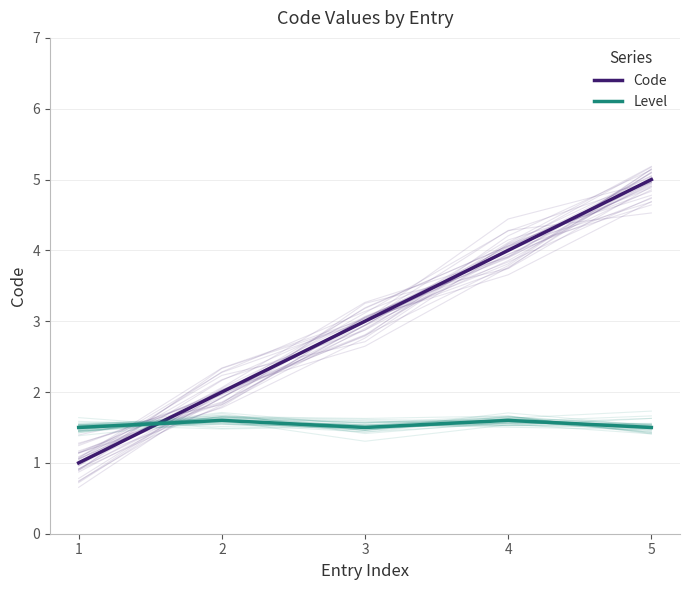

What is the total value across all series at 2?

3.6